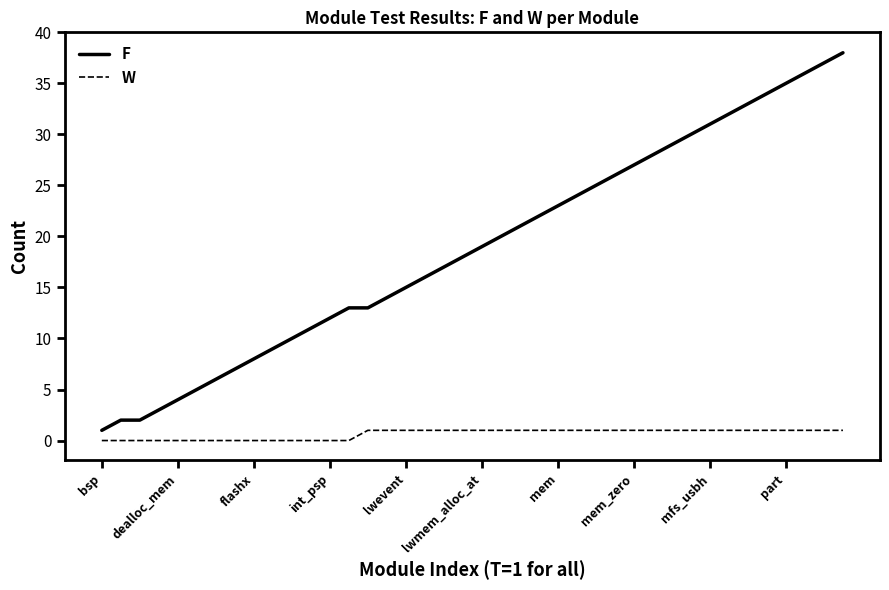

How many lines are shown in the chart?

2